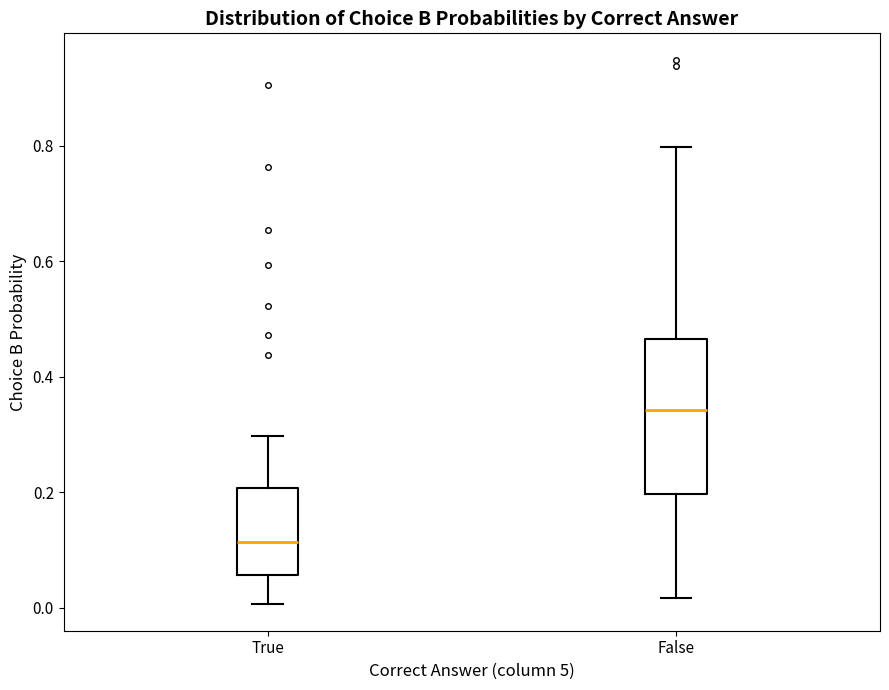

Reading left to right, read every box against the y-axis: the position of its median line, the range the box covers, and the ends of its whiskers. The values are not printed on the chart, so give them approximately, as read against the axis.

True: median 0.12, box 0.06 to 0.20, whiskers 0.00 to 0.30
False: median 0.34, box 0.20 to 0.46, whiskers 0.02 to 0.80